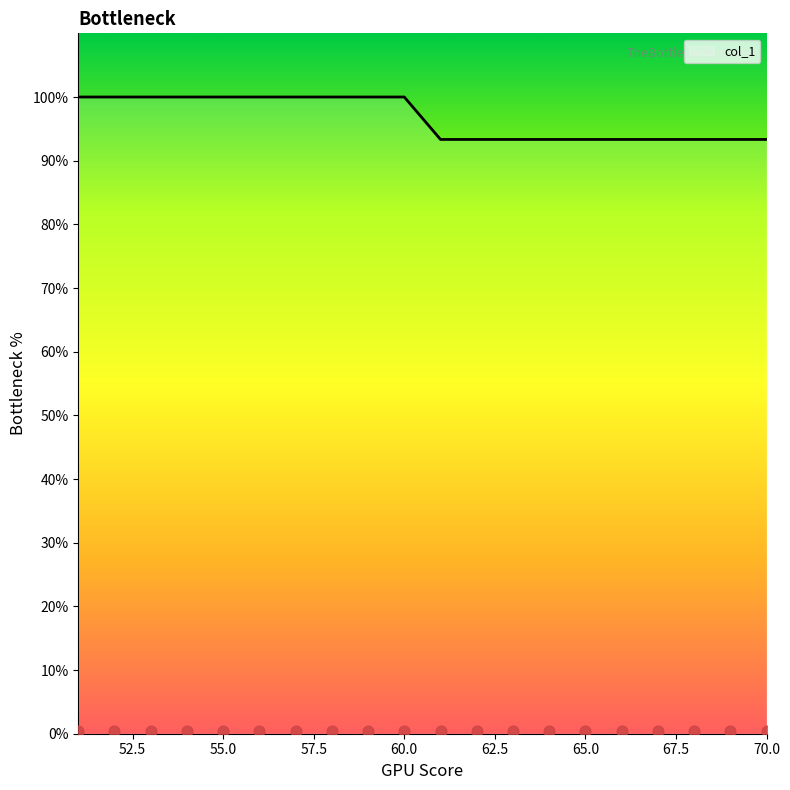

Between 59 and 57, which is larger?

59